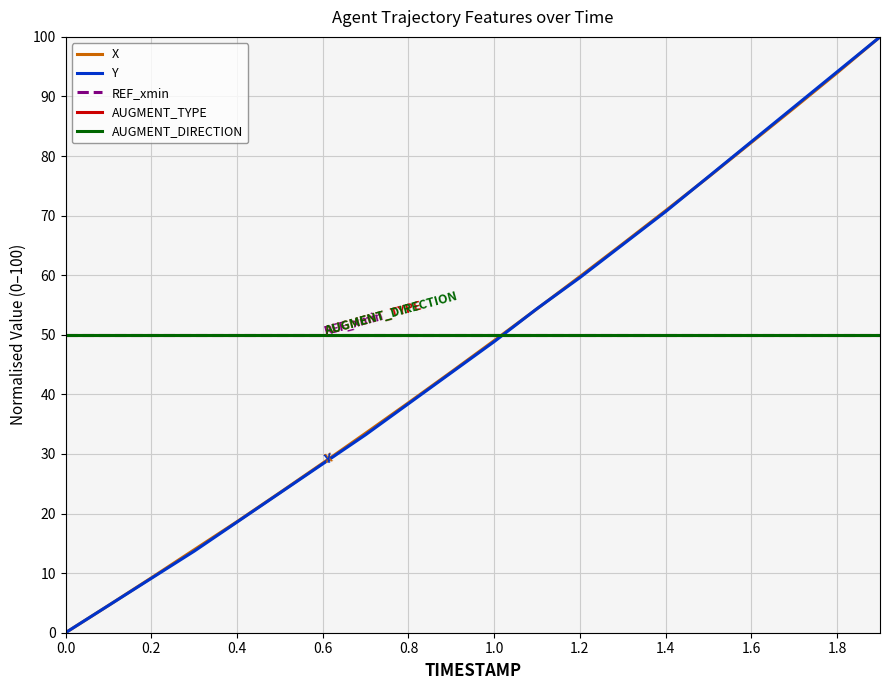

What is the average value of the AUGMENT_DIRECTION series?

50.0